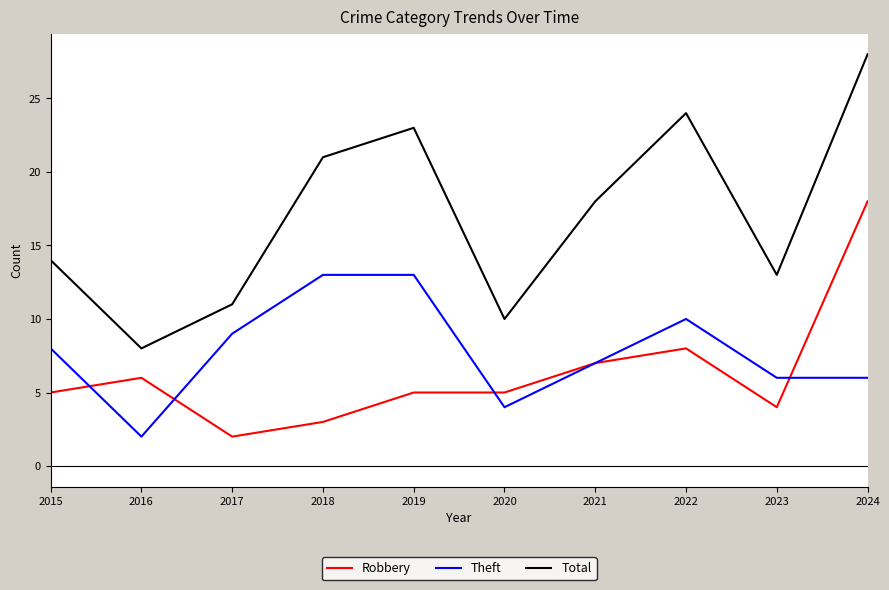

Does the chart display data point markers on the line(s)?

No